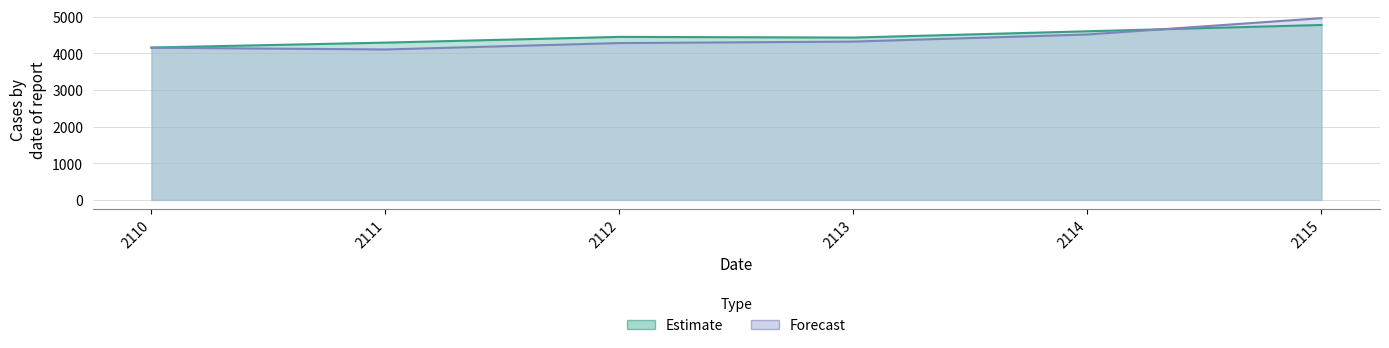

How many intersections are there between predict_line and value_line?

1